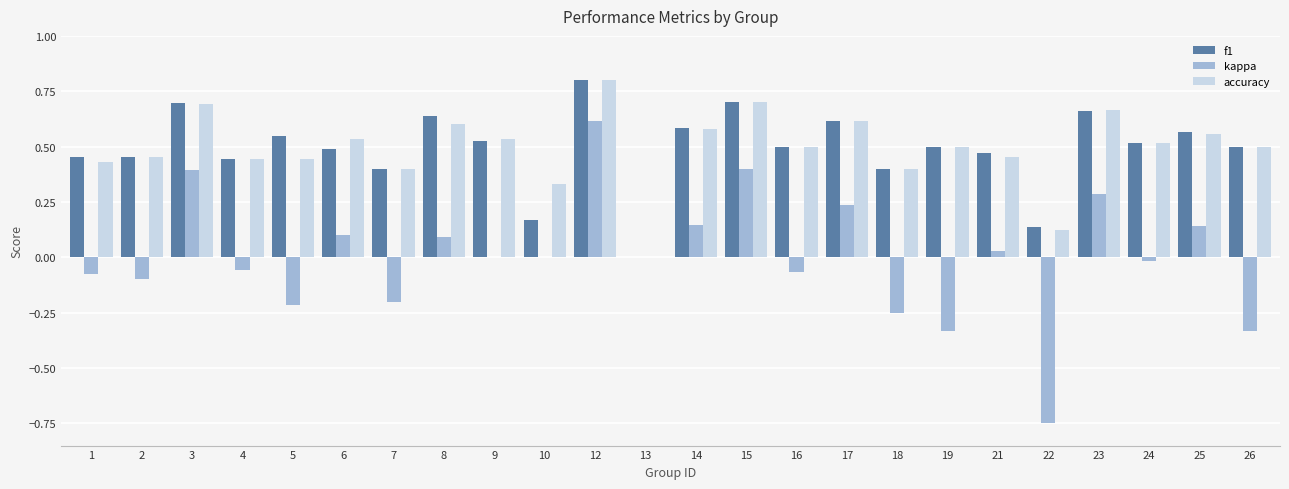

What is the maximum value shown in the chart?

0.8